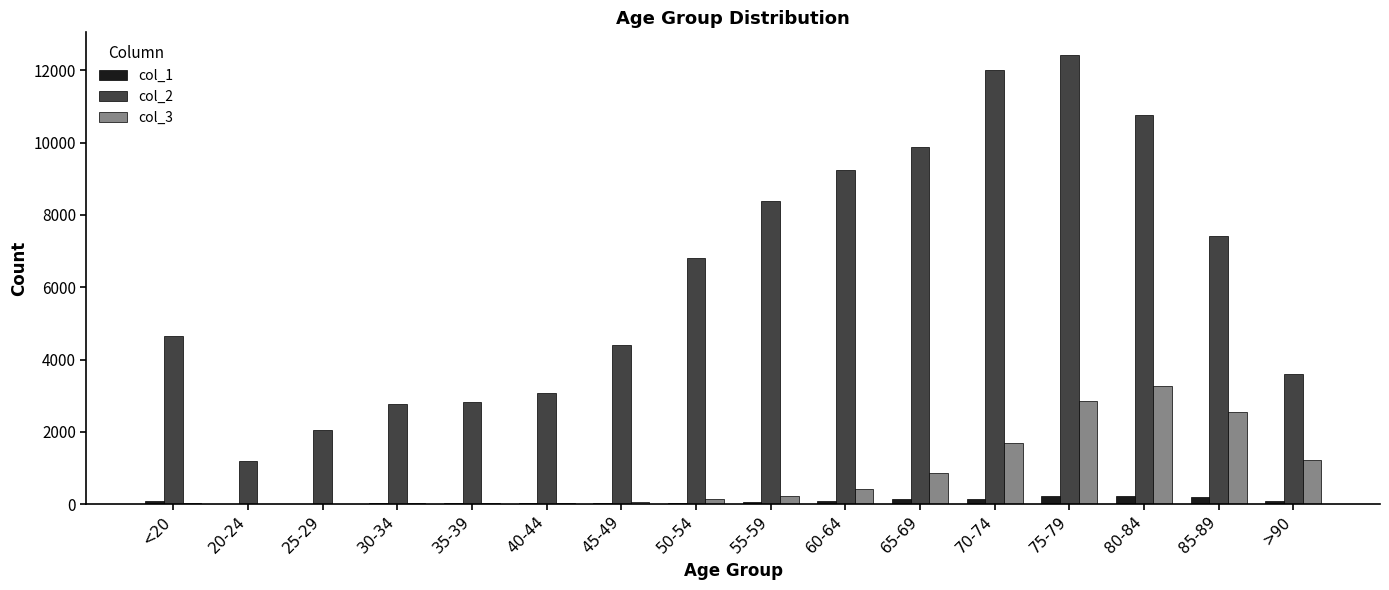

The value of col_1 at 75-79 is 220. True or false?

True